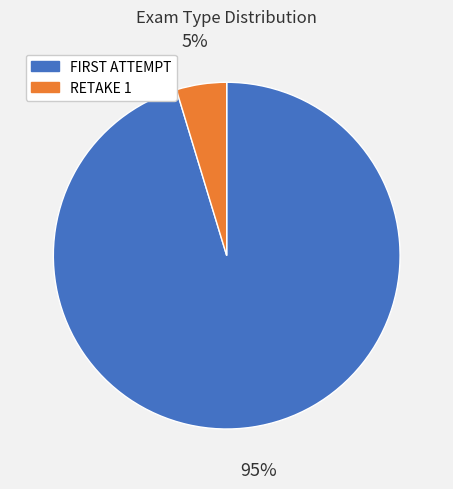

Is RETAKE 1 the majority of the pie?

No